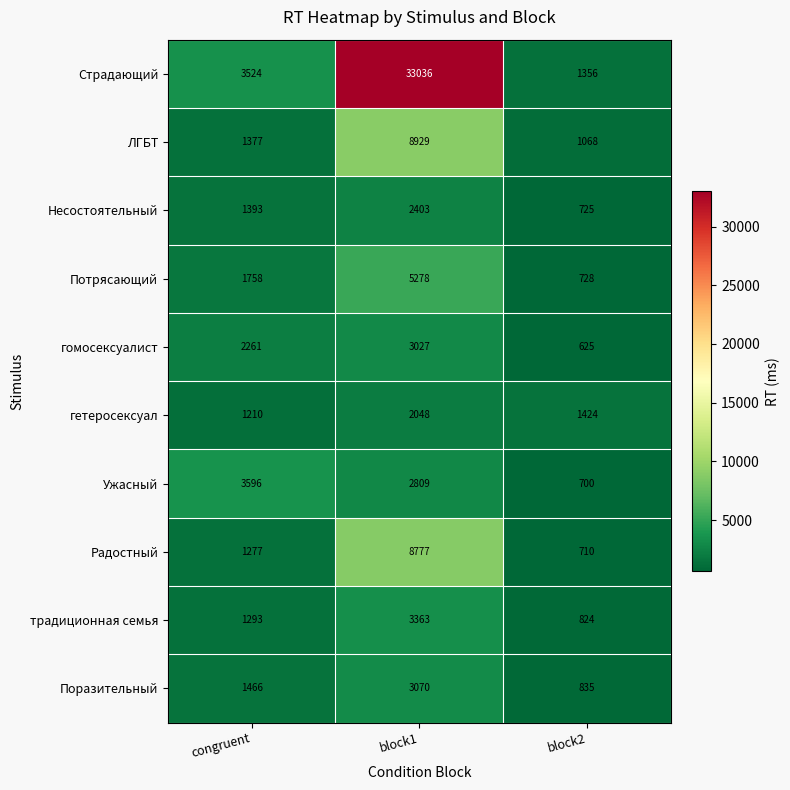

True or false: традиционная семья has a value of 1814 at block1.

False